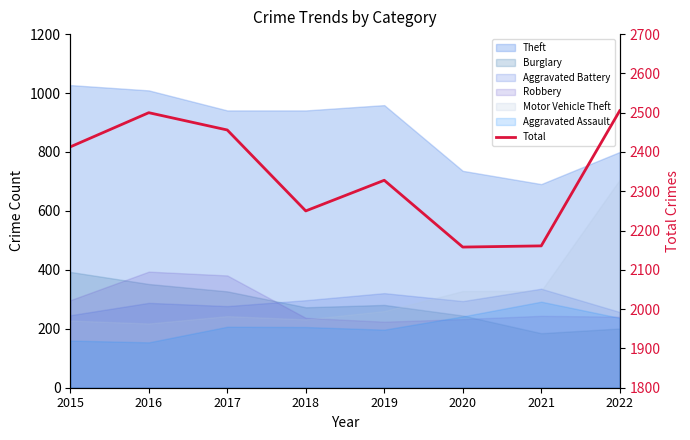

True or false: the data shows 2250 at 2018.

True